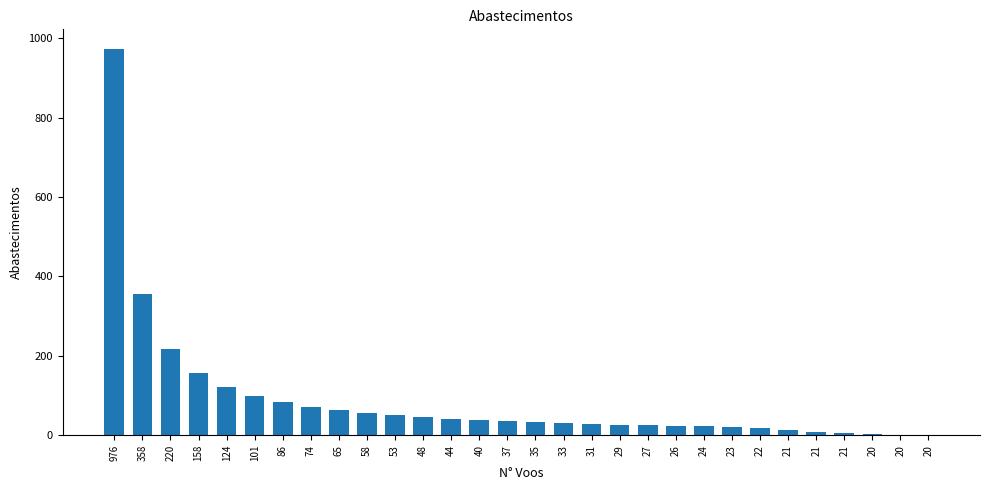

Approximately how many times larger is the value at 86 compared to 22?

4.9